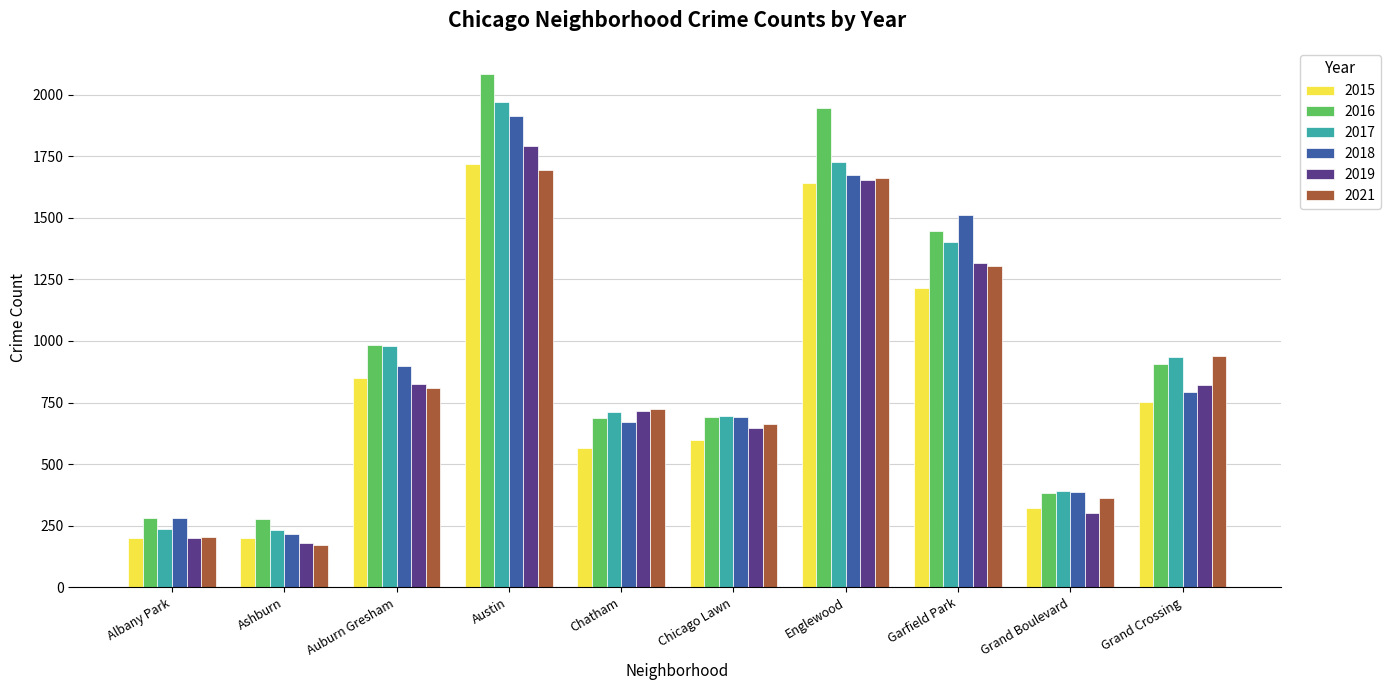

Which category has the highest value in the 2015 series?

Austin